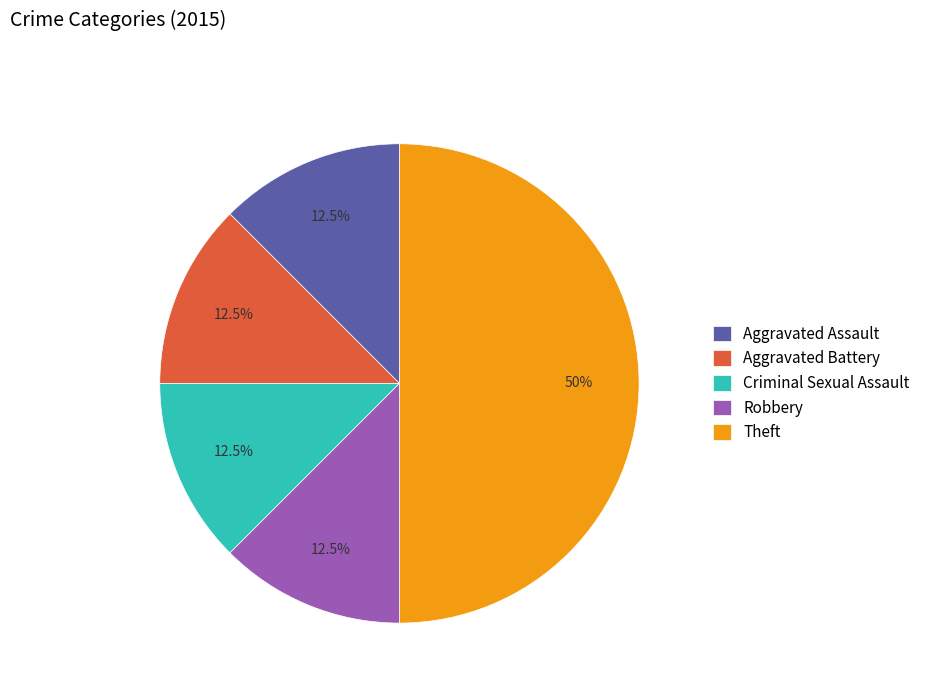

What is the largest slice in the pie chart?

Theft